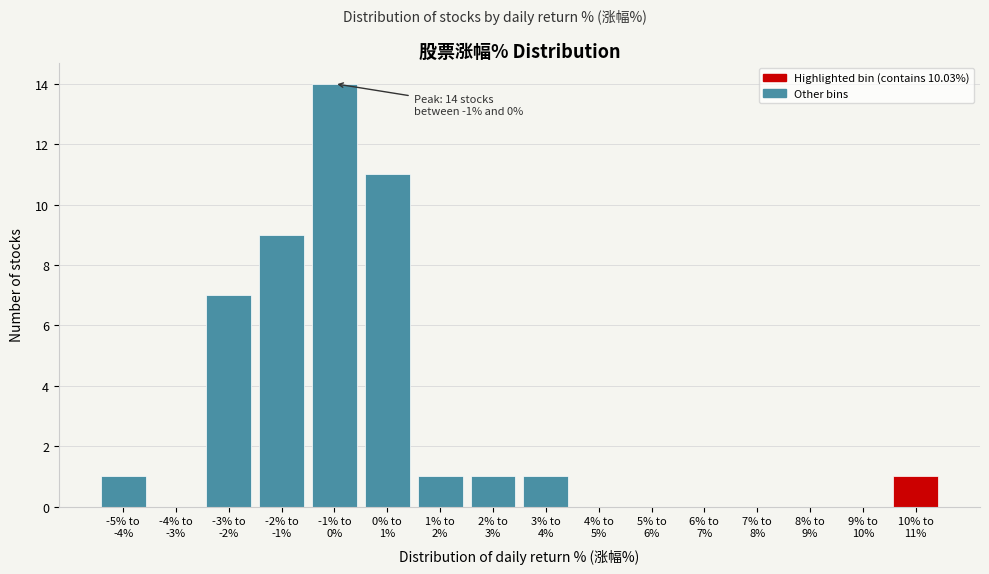

What is the maximum value shown in the chart?

14